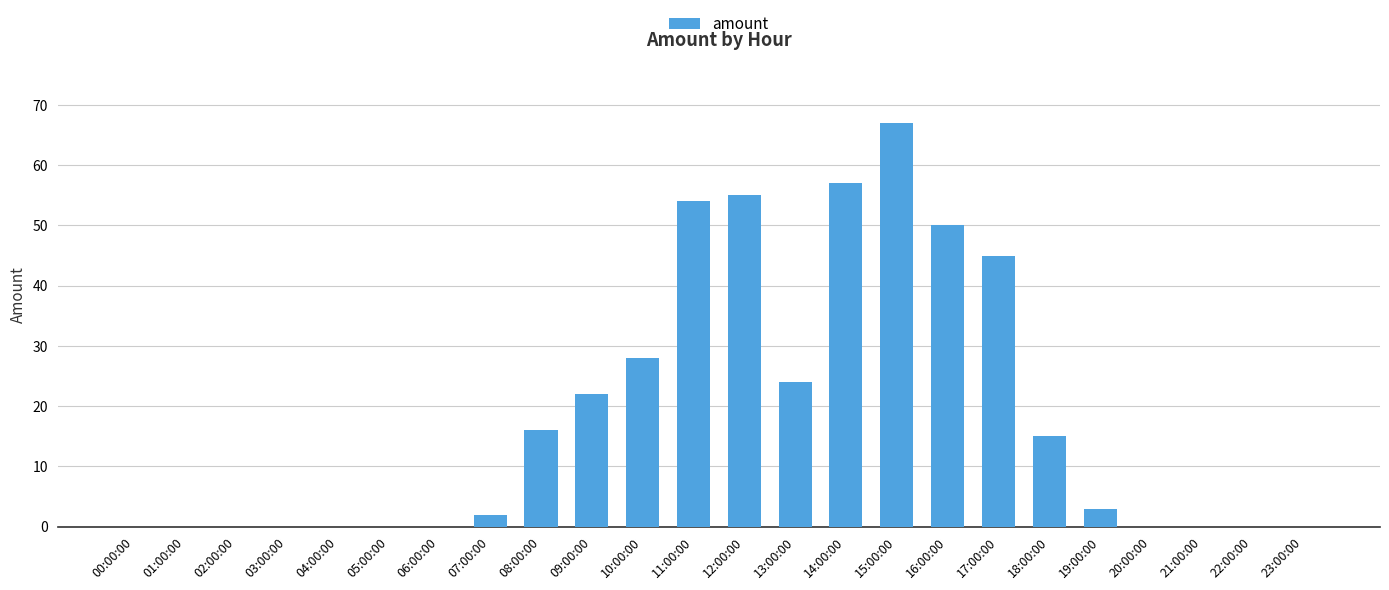

What is the sum of all values?

438